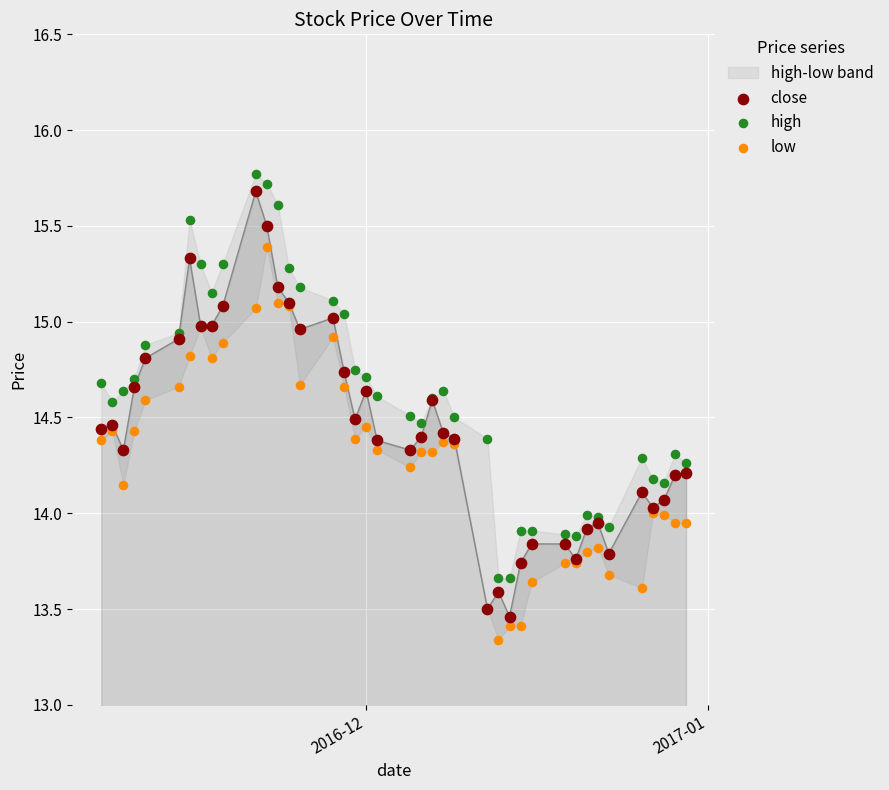

What is the X range (max minus min) for the scatter plot?

53.0